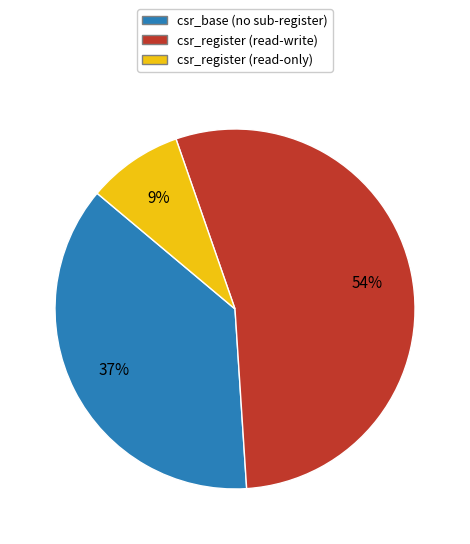

To the nearest percent, what is the average slice percentage?

33%